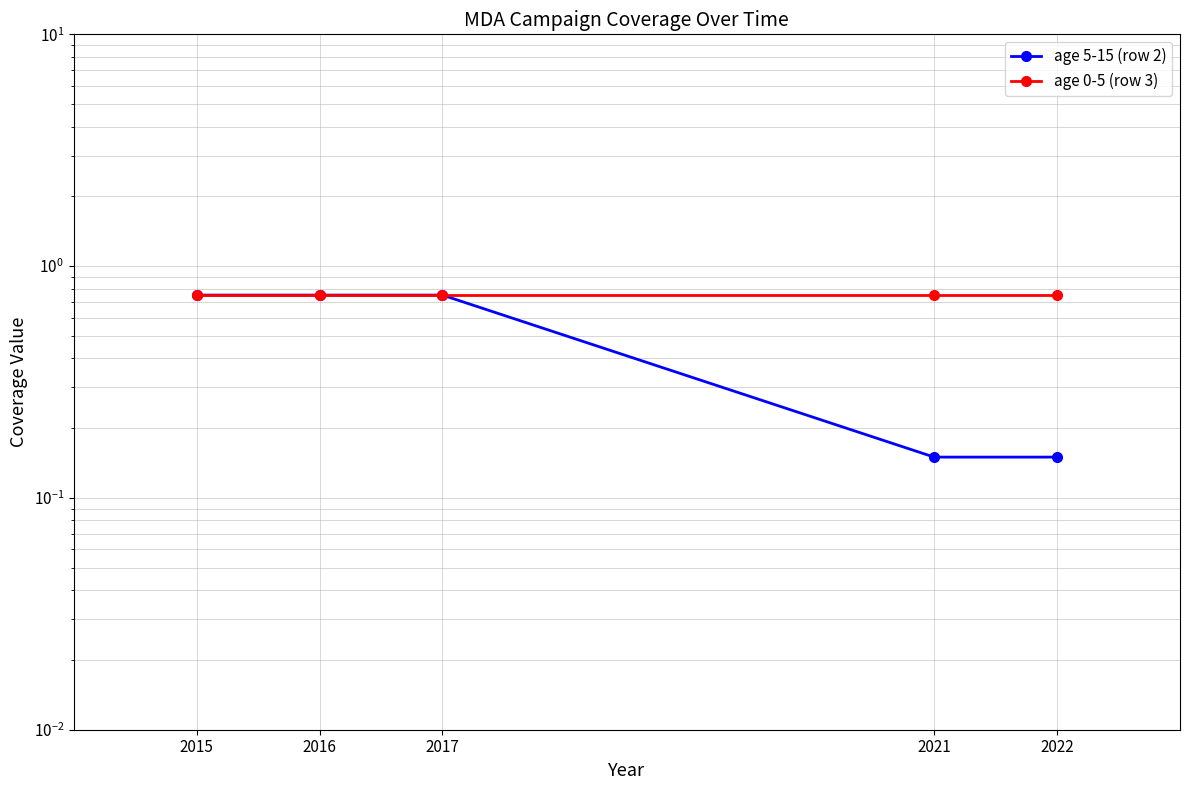

Is it true that age 0-5 (row 3) equals 0.8 at 2017?

True